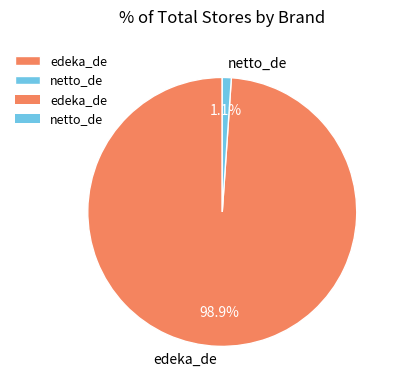

Between edeka_de and netto_de, which is larger?

edeka_de